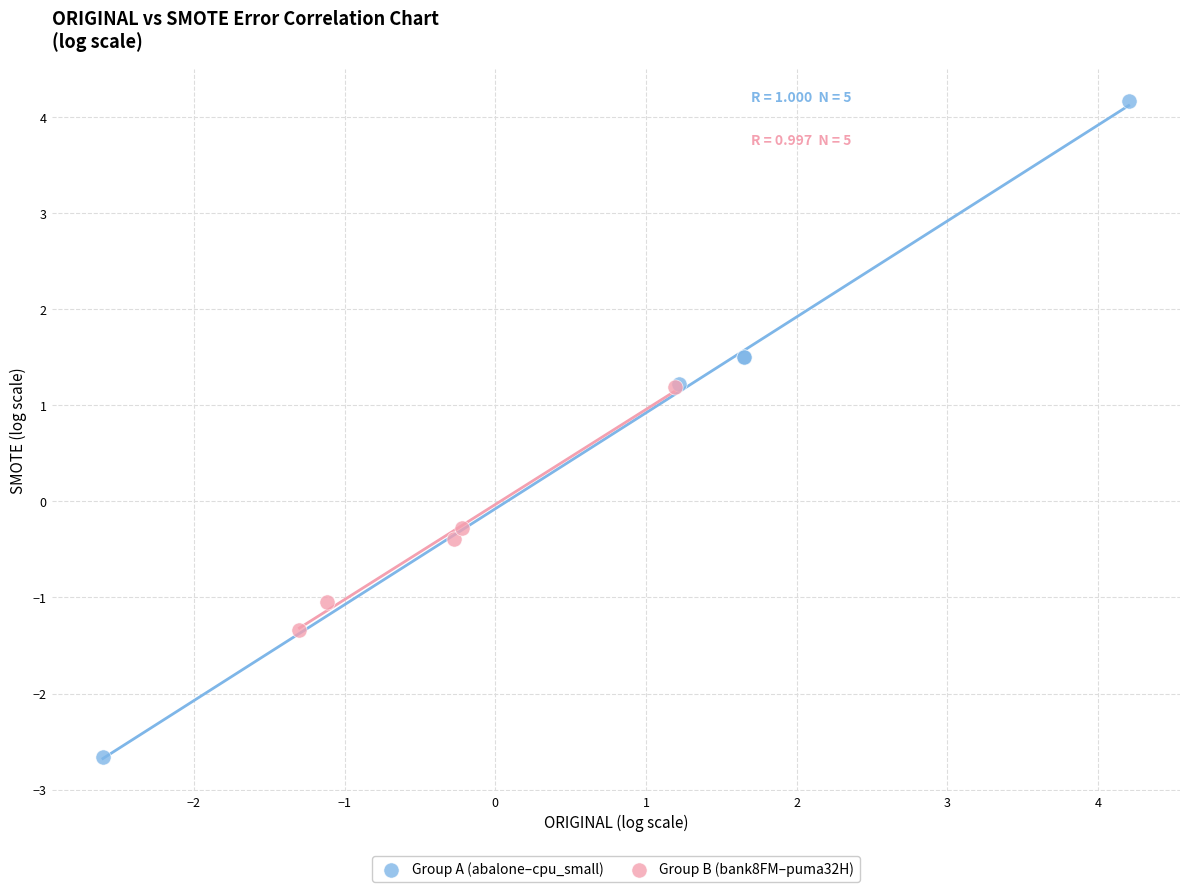

Which series has the widest spread of Y values?

Group A (abalone–cpu_small)